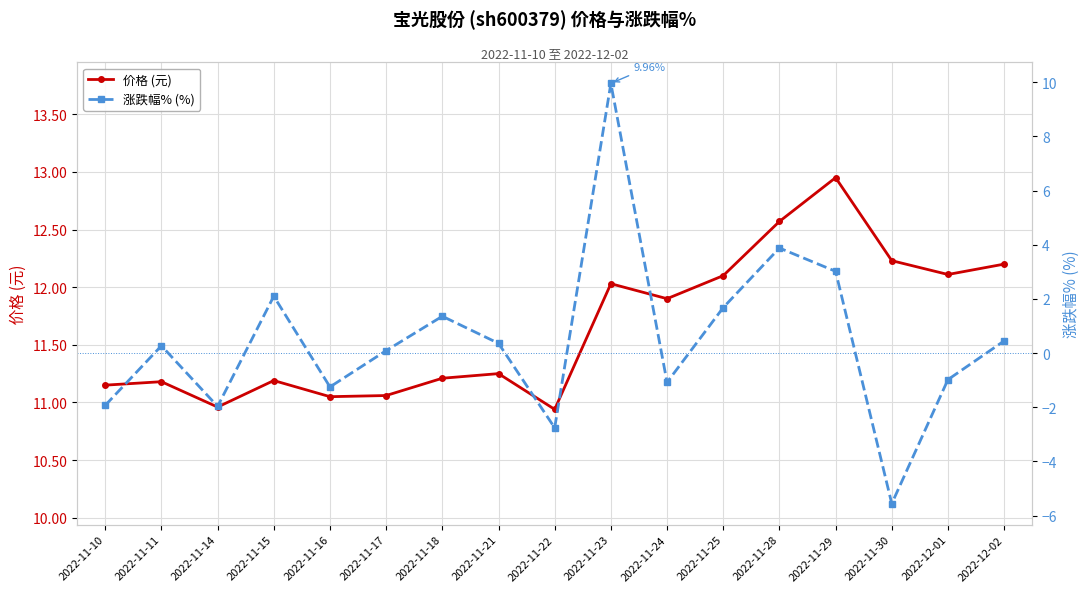

In 价格 (元), how many points are higher than both neighbors (excluding endpoints)?

5